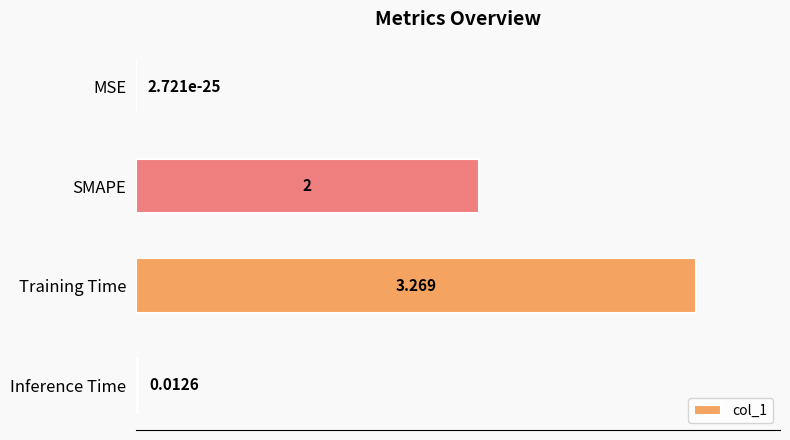

What is the average value?

1.3